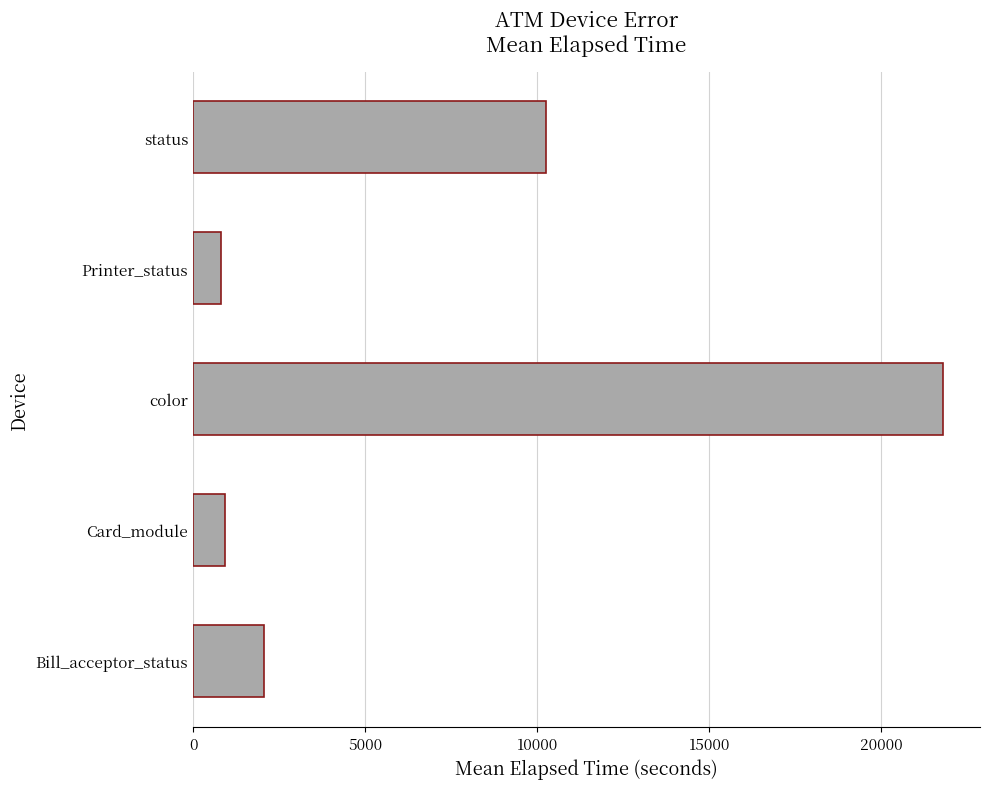

What is the average value?

7168